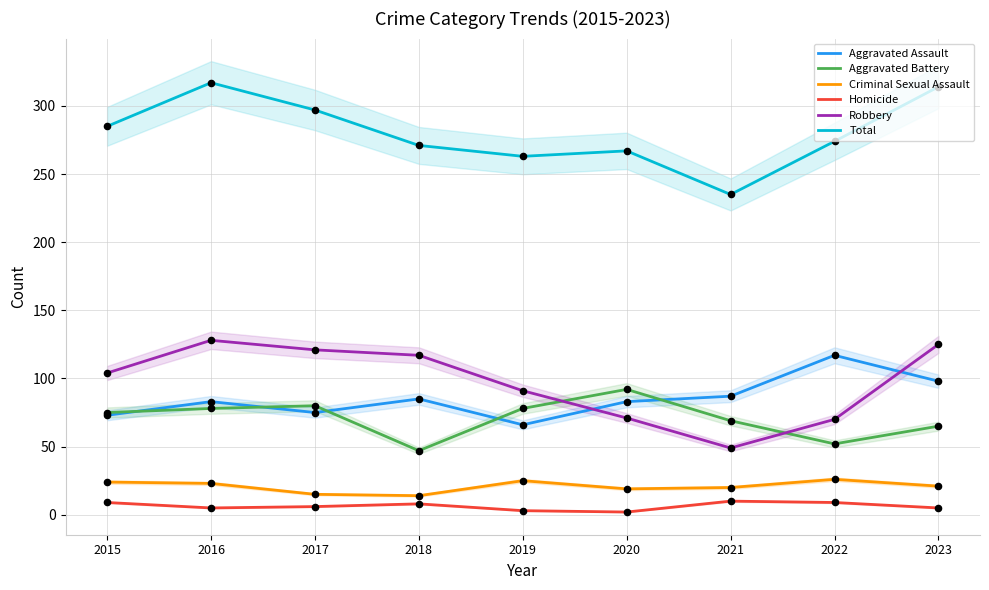

Which series contains the highest Y value?

Total